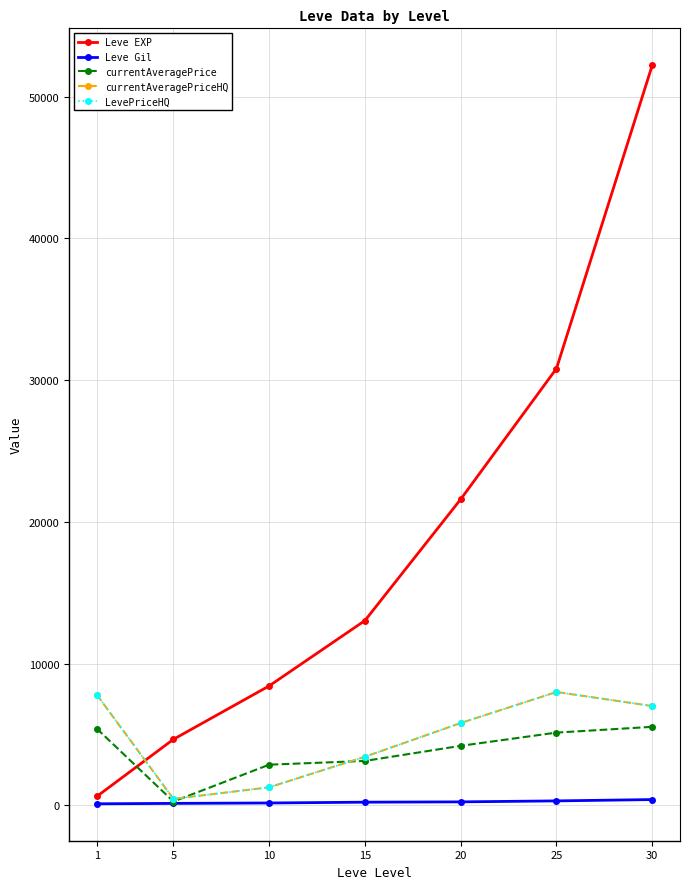

List the labels in order of currentAveragePrice value, largest first.

30, 1, 25, 20, 15, 10, 5